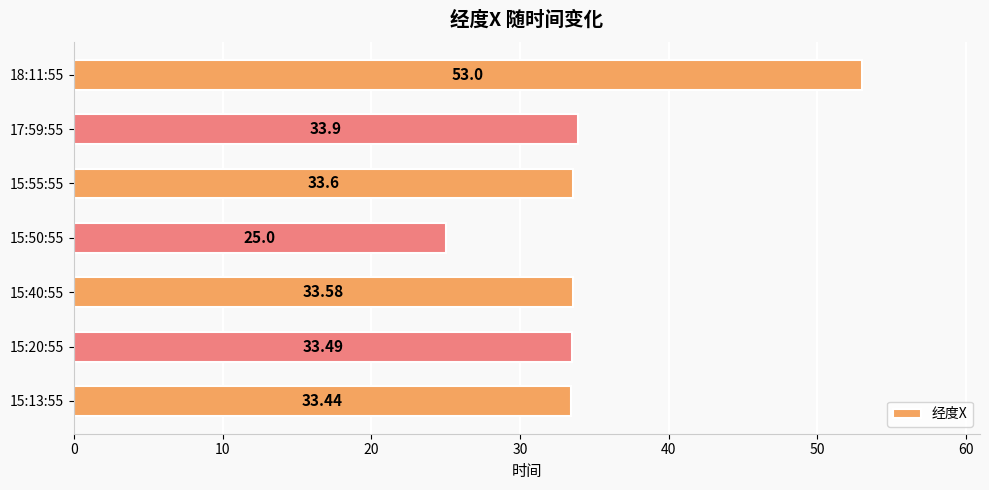

How many bars are there in total?

7